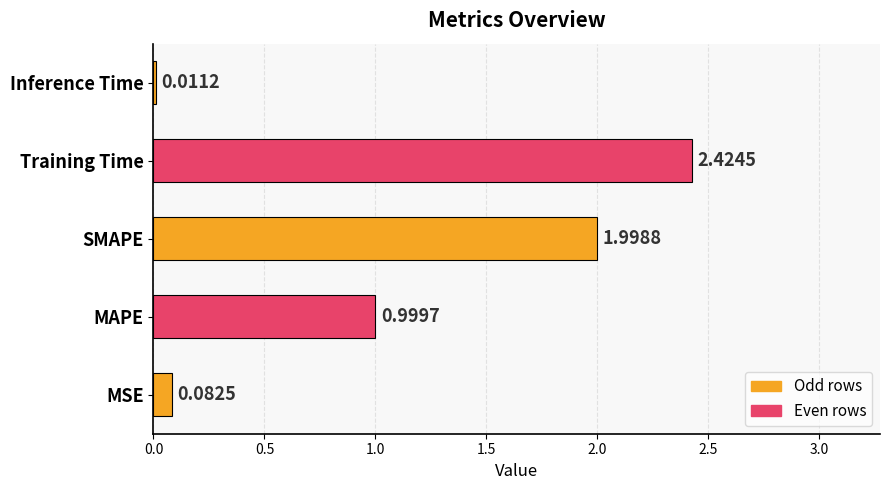

What is the sum of all values?

5.5